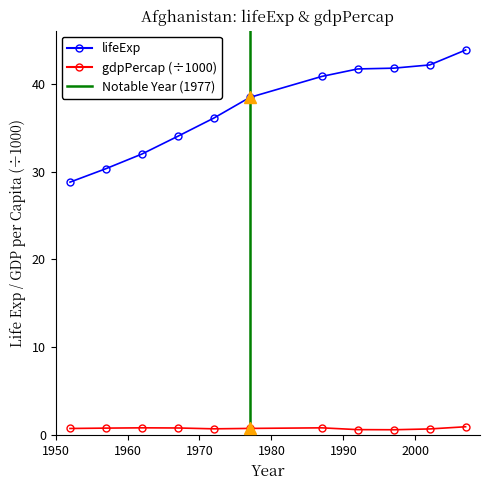

What is the spread (max minus min) of values at 1997?

41.1